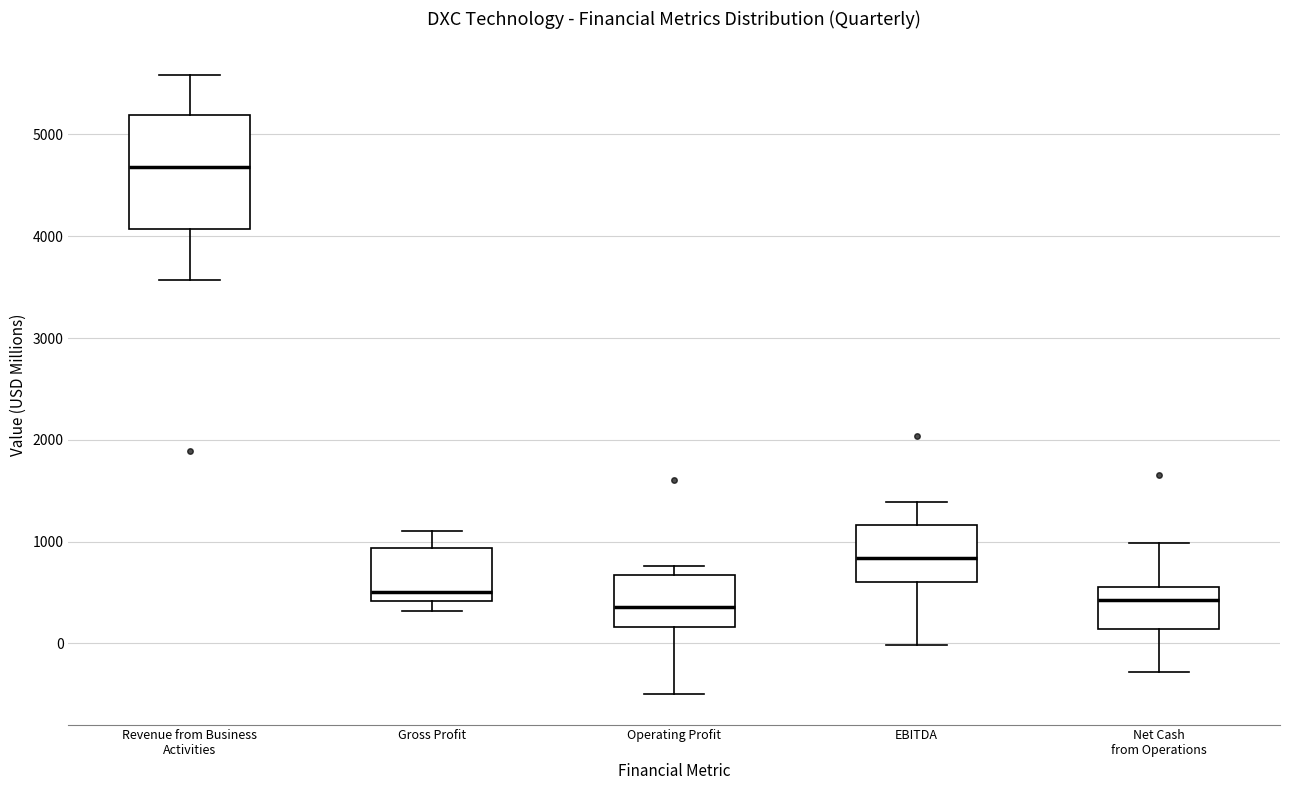

Reading left to right, transcribe this box plot: for each box, give where its median line is, the range the box spans, and where its two whiskers end, as read against the y-axis. The values are not printed on the chart, so give them approximately, as read against the axis.

Revenue from Business Activities: median 4700, box 4100 to 5200, whiskers 3600 to 5600
Gross Profit: median 500, box 400 to 900, whiskers 300 to 1100
Operating Profit: median 400, box 200 to 700, whiskers -500 to 800
EBITDA: median 800, box 600 to 1200, whiskers 0 to 1400
Net Cash from Operations: median 400, box 100 to 600, whiskers -300 to 1000